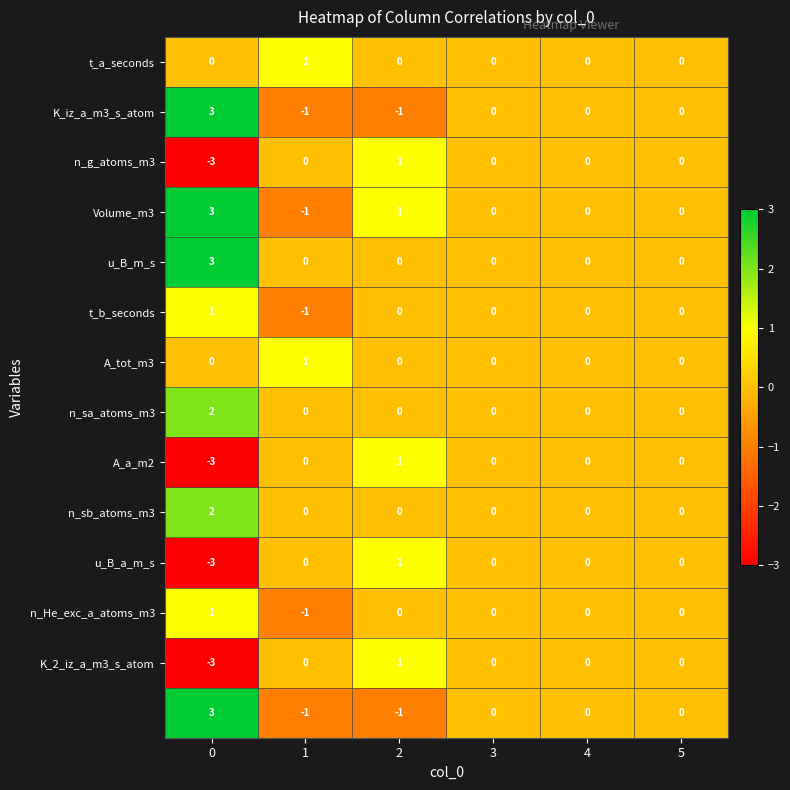

How many series are shown in this chart?

14